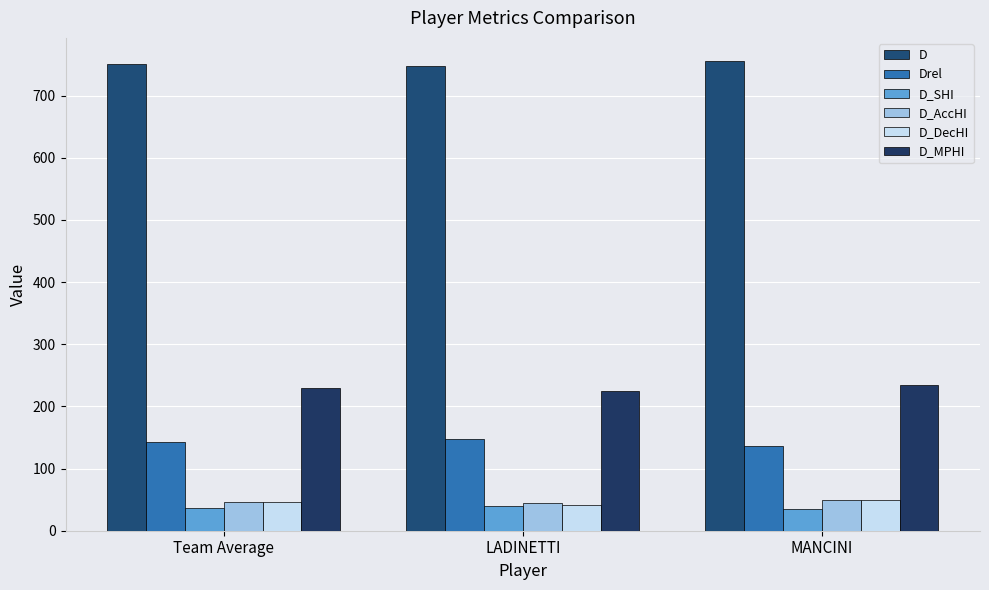

How many series are shown in this chart?

6